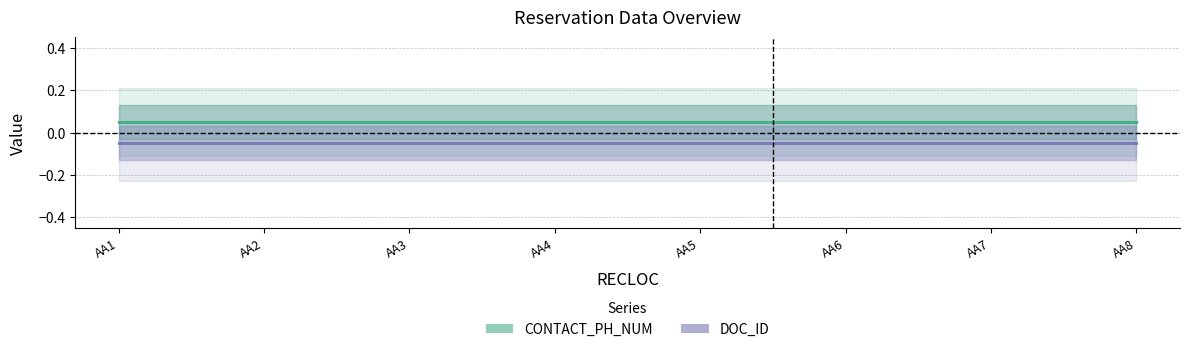

How many distinct data groups are displayed?

2